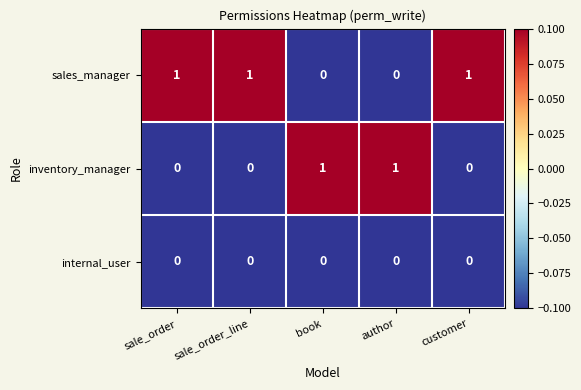

Reading left to right, what are all the values shown in this chart?

sales_manager: sale_order=1	sale_order_line=1	book=0	author=0	customer=1
inventory_manager: sale_order=0	sale_order_line=0	book=1	author=1	customer=0
internal_user: sale_order=0	sale_order_line=0	book=0	author=0	customer=0